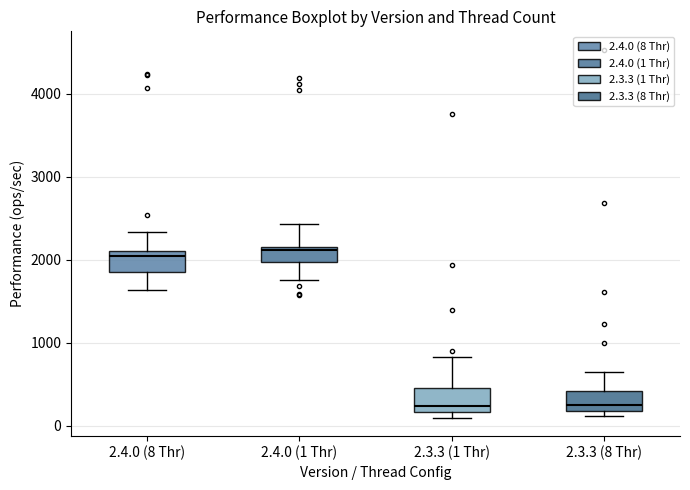

Where does the median line of the box for 2.4.0 (1 Thr) sit on the y-axis? The values are not printed on the chart, so give them approximately, as read against the axis.

2100